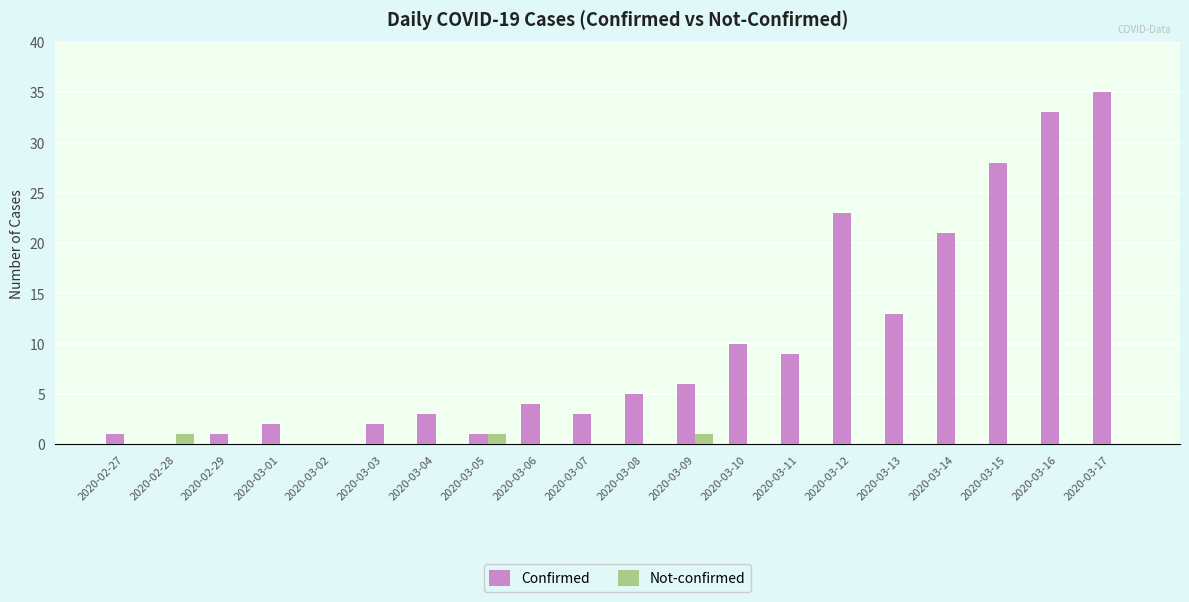

What is the total value across all series at 2020-03-07?

3